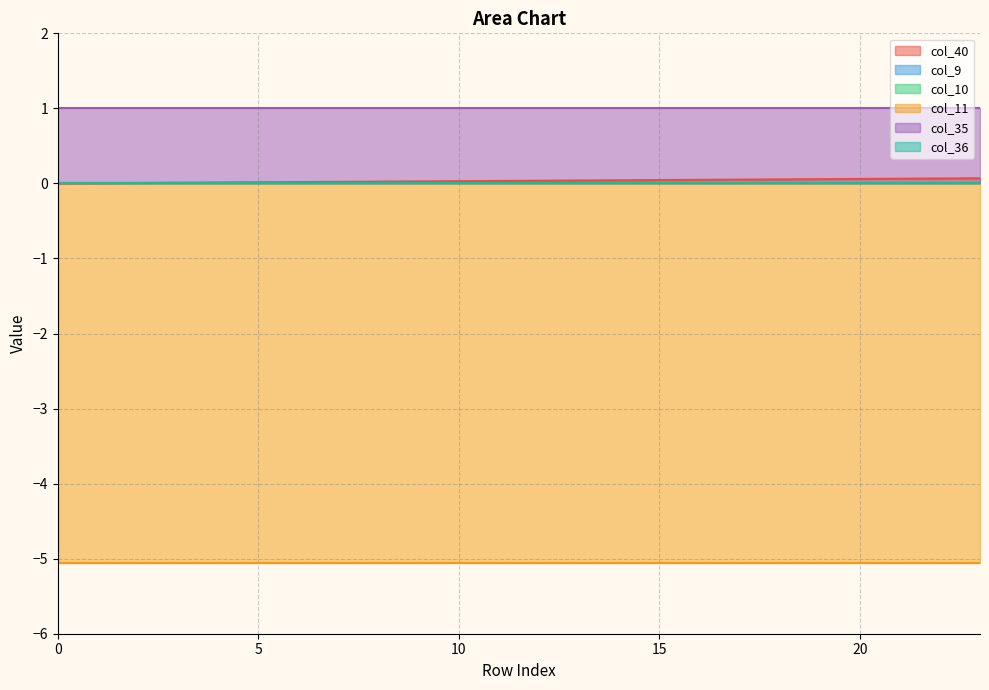

The value of col_9 at 7 is 0.0. True or false?

True